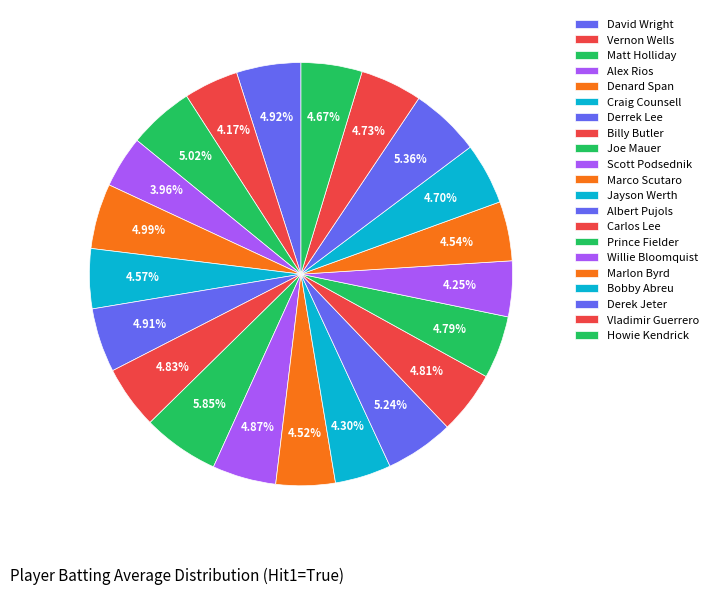

How many segments does this pie chart have?

21